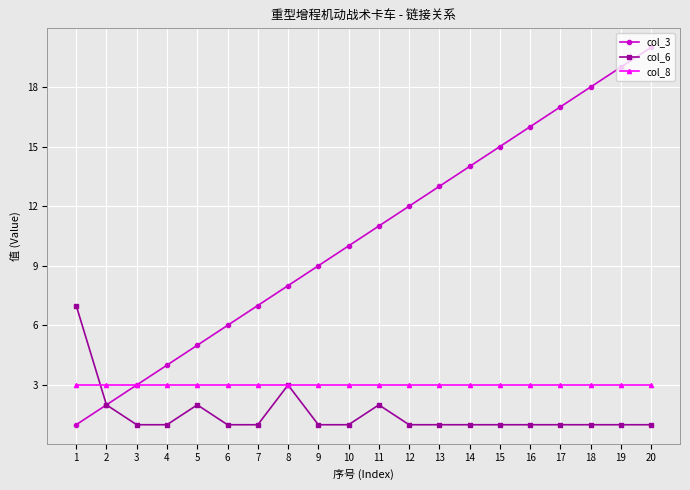

Read the col_8 value at 8.

3